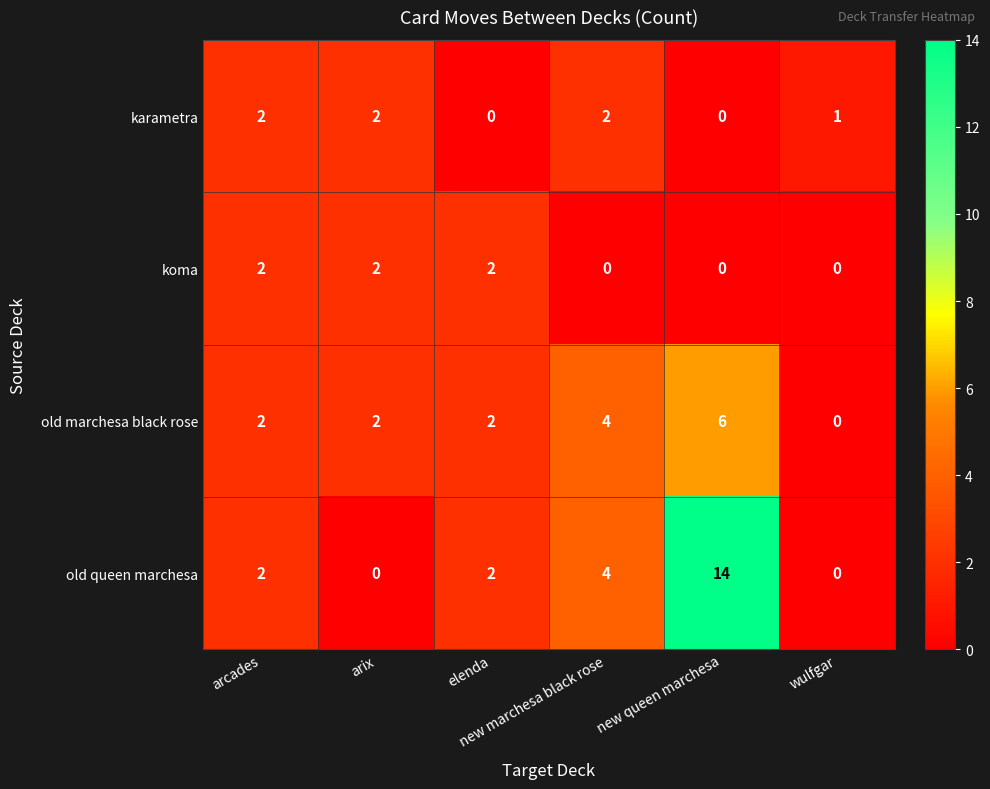

Which series has the largest total across all categories?

old queen marchesa